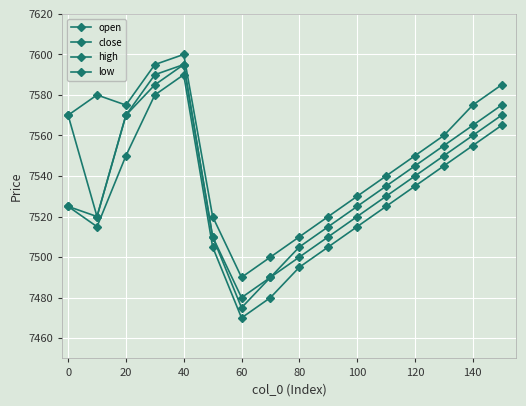

How many data points in close are less than 7545?

8